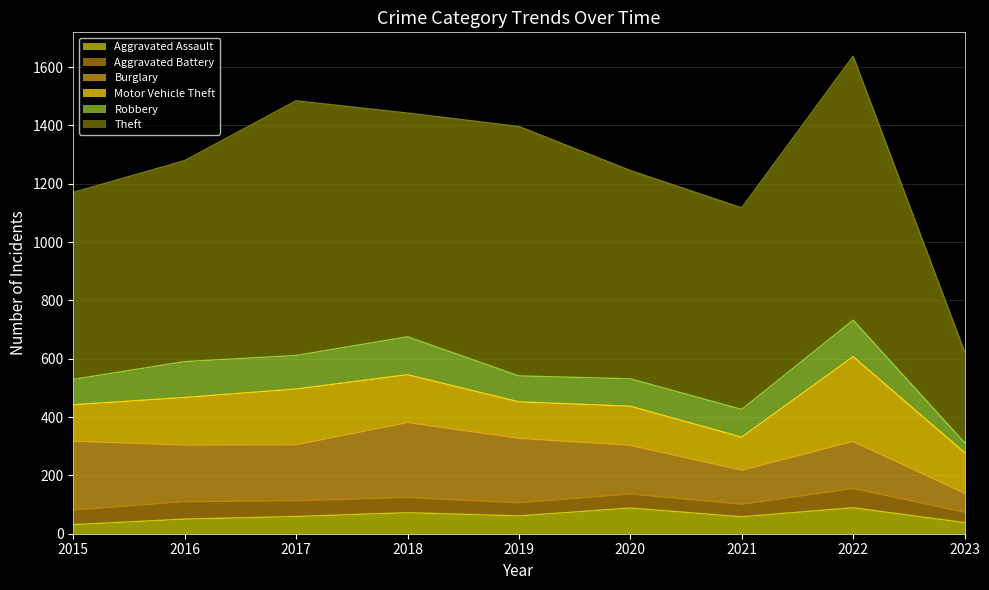

How many intersections are there between Aggravated Battery and Robbery?

1